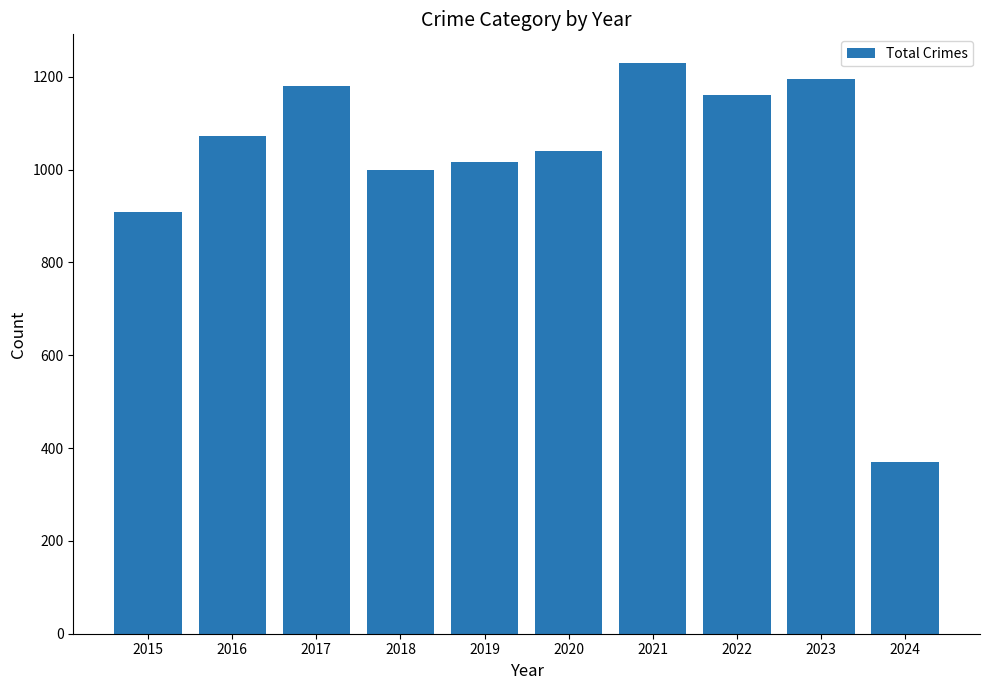

True or false: the data shows 1072 at 2016.

True